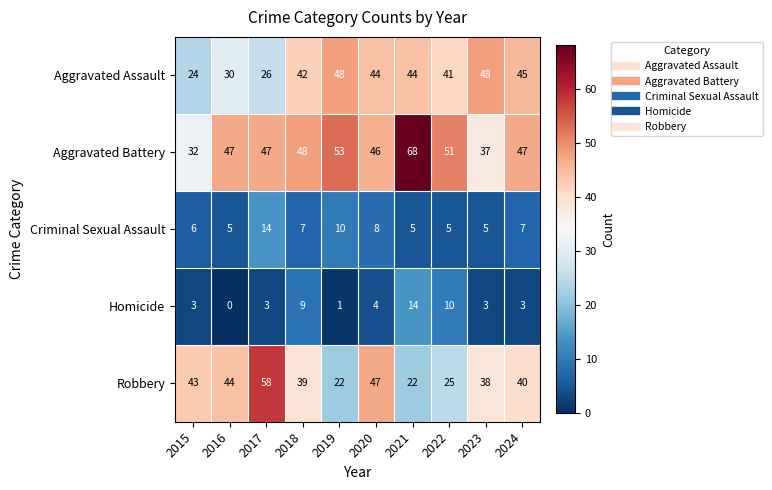

Which series changed the most between 2016 and 2019?

Robbery